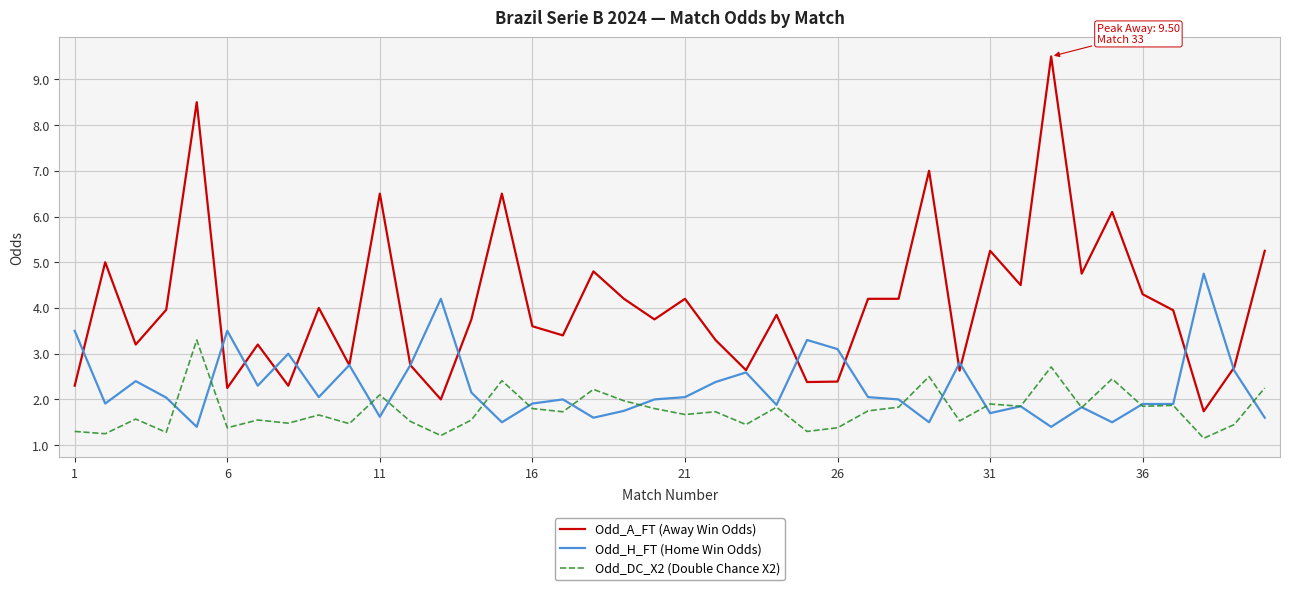

What is the average value of the Odd_DC_X2 (Double Chance X2) series?

1.8